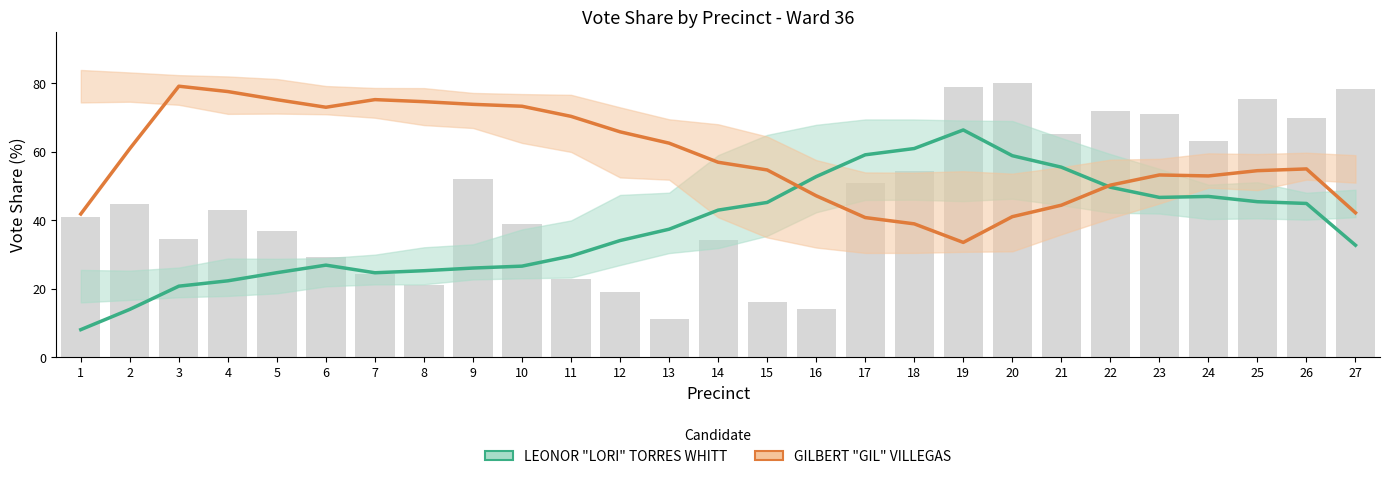

Which series has the largest range (max minus min)?

LEONOR "LORI" TORRES WHITT